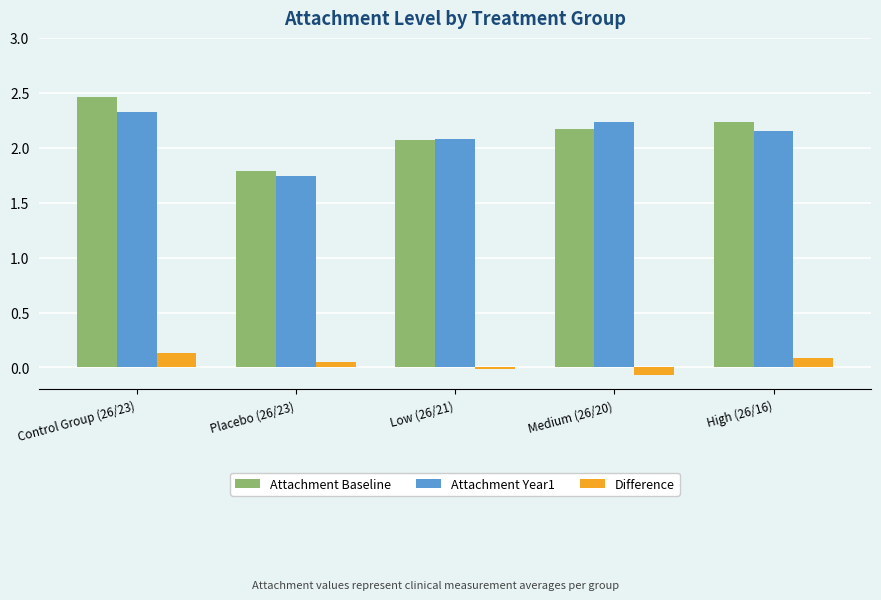

What is the label of the 2nd bar from the right?

Medium (26/20)